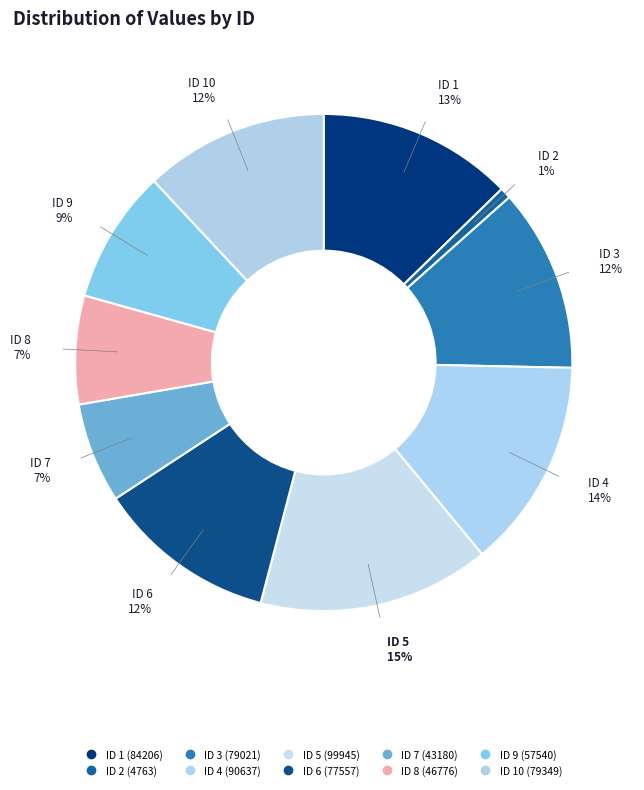

Count the number of slices in the pie.

10